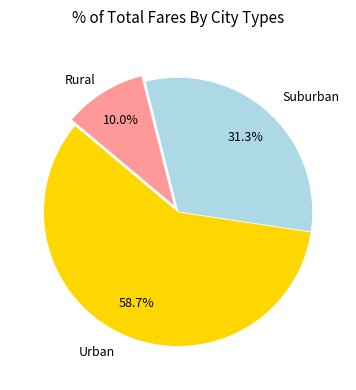

What is the smallest slice in the pie chart?

Rural